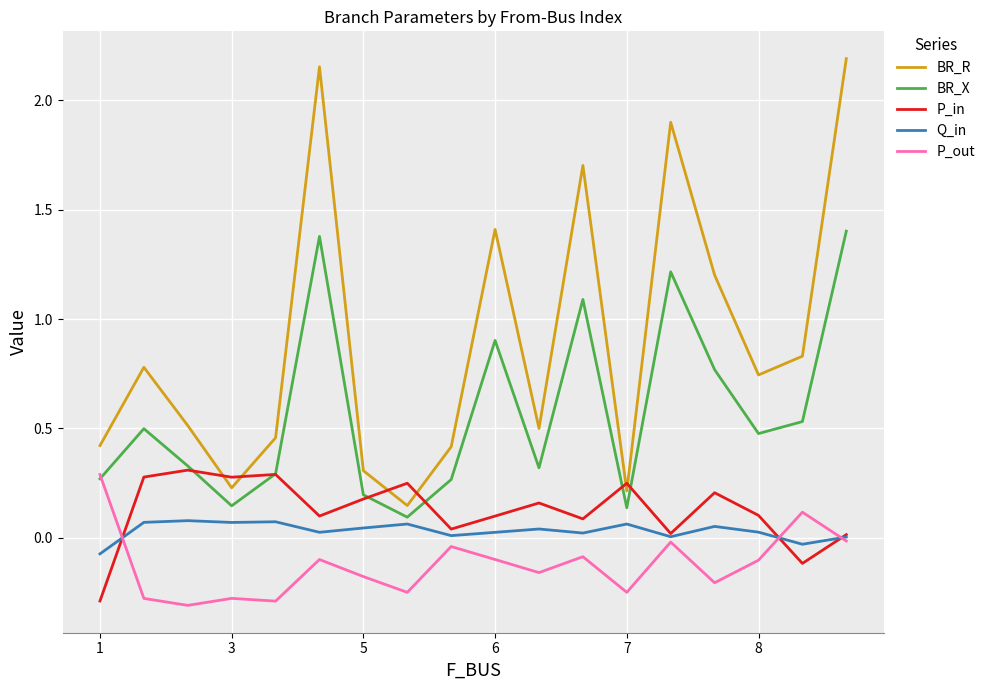

Which series has the widest spread of values?

BR_R